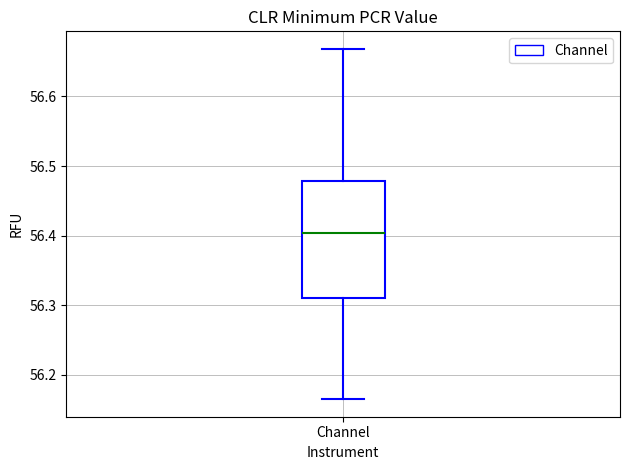

Where does the median line of the box for Channel sit on the y-axis? The values are not printed on the chart, so give them approximately, as read against the axis.

56.40